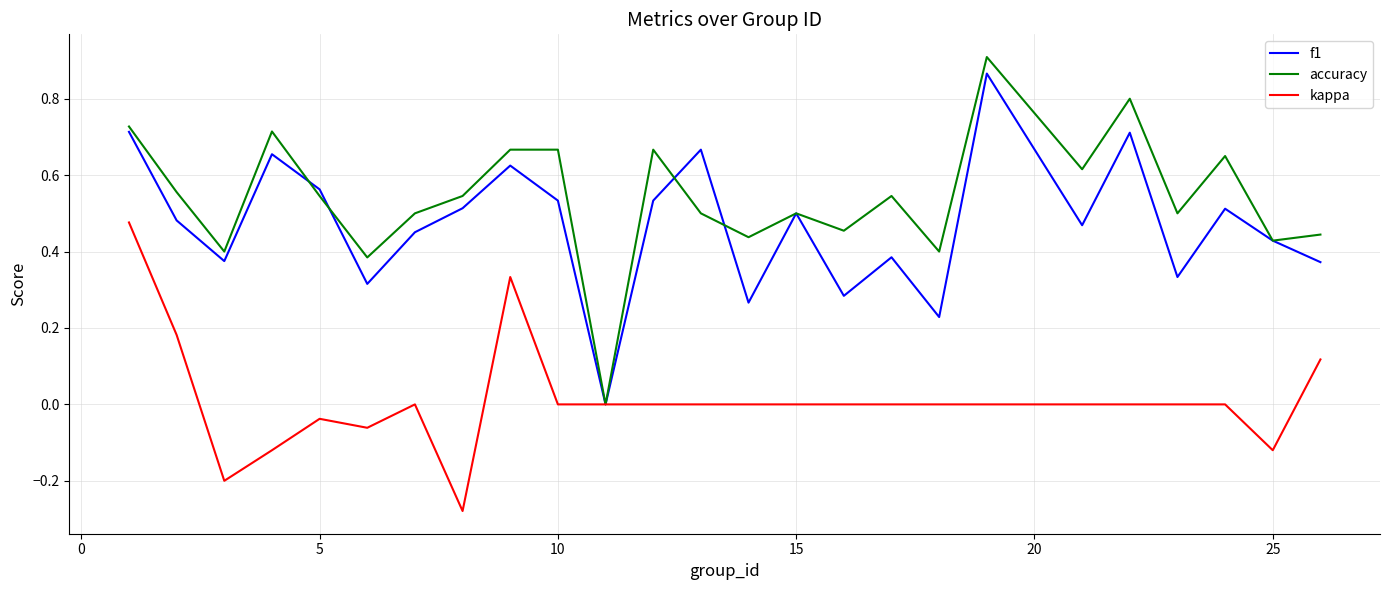

Is this an area chart (filled region under the line)?

No